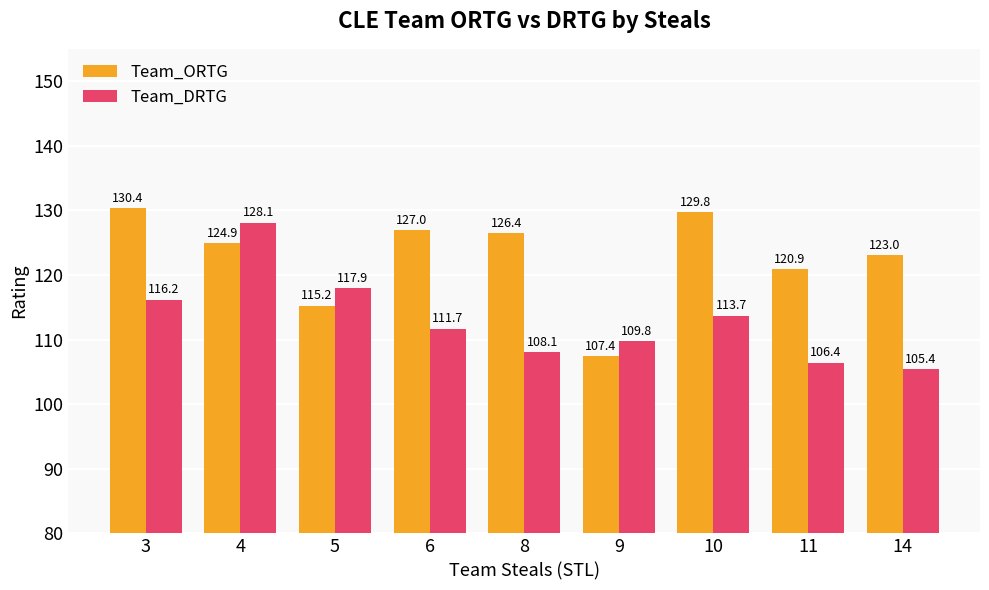

What is the difference between the Team_ORTG values at 14 and 5?

7.8